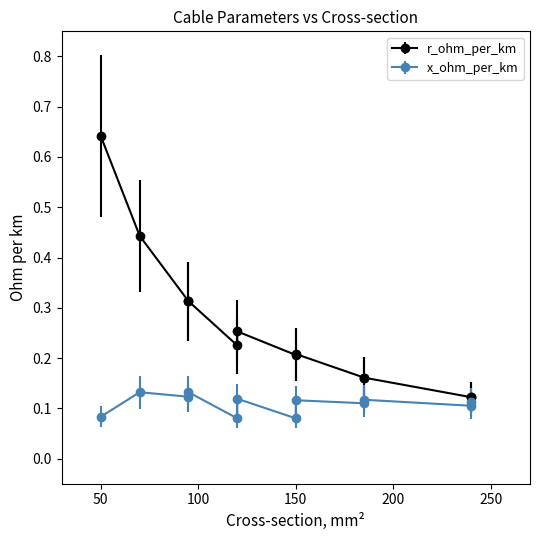

What is the minimum value shown in the chart?

0.1